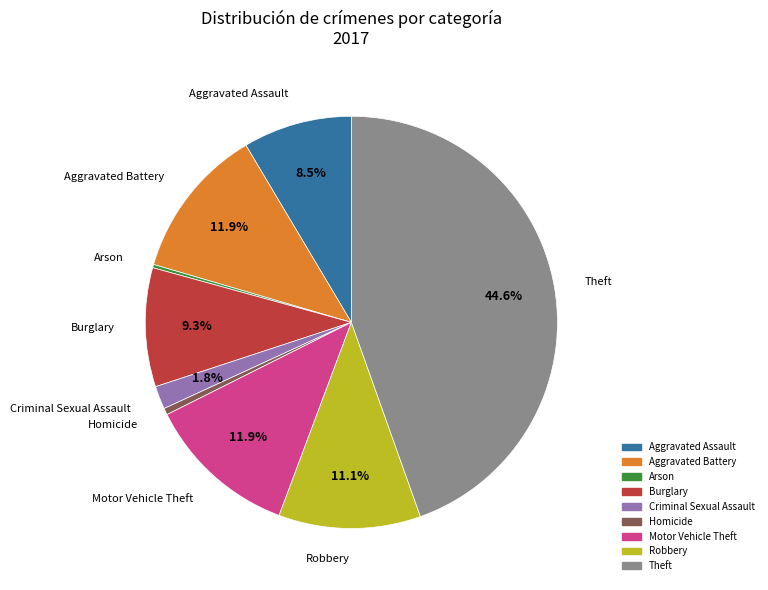

What is the ratio of the value at Theft to the value at Aggravated Assault?

5.2